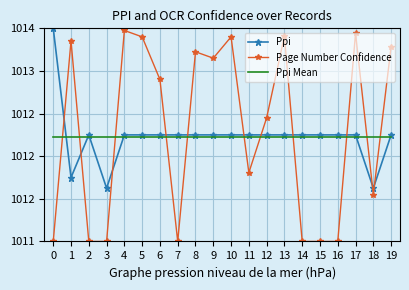

Reading left to right, transcribe all the data shown in this chart.

Ppi: 0=1013.5	1=1011.8	2=1012.2	3=1011.6	4=1012.2	5=1012.2	6=1012.2	7=1012.2	8=1012.2	9=1012.2	10=1012.2	11=1012.2	12=1012.2	13=1012.2	14=1012.2	15=1012.2	16=1012.2	17=1012.2	18=1011.6	19=1012.2
Page Number Confidence: 0=1011.0	1=1013.4	2=1011.0	3=1011.0	4=1013.5	5=1013.4	6=1012.9	7=1011.0	8=1013.2	9=1013.1	10=1013.4	11=1011.8	12=1012.5	13=1013.4	14=1011.0	15=1011.0	16=1011.0	17=1013.4	18=1011.5	19=1013.3
Ppi Mean: 0=1012.2	1=1012.2	2=1012.2	3=1012.2	4=1012.2	5=1012.2	6=1012.2	7=1012.2	8=1012.2	9=1012.2	10=1012.2	11=1012.2	12=1012.2	13=1012.2	14=1012.2	15=1012.2	16=1012.2	17=1012.2	18=1012.2	19=1012.2